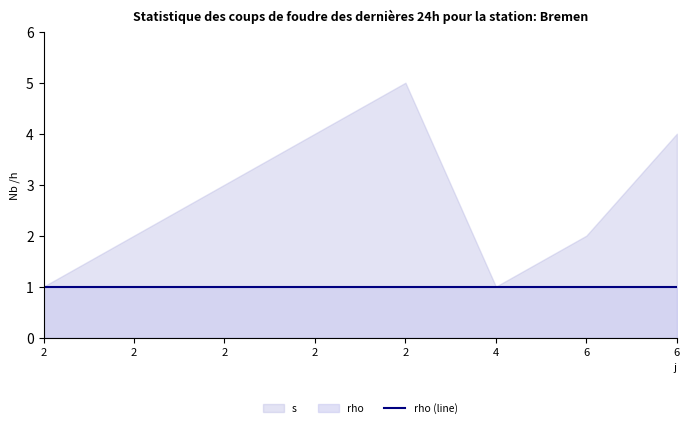

What is the difference between the second highest and minimum values in the s series?

3